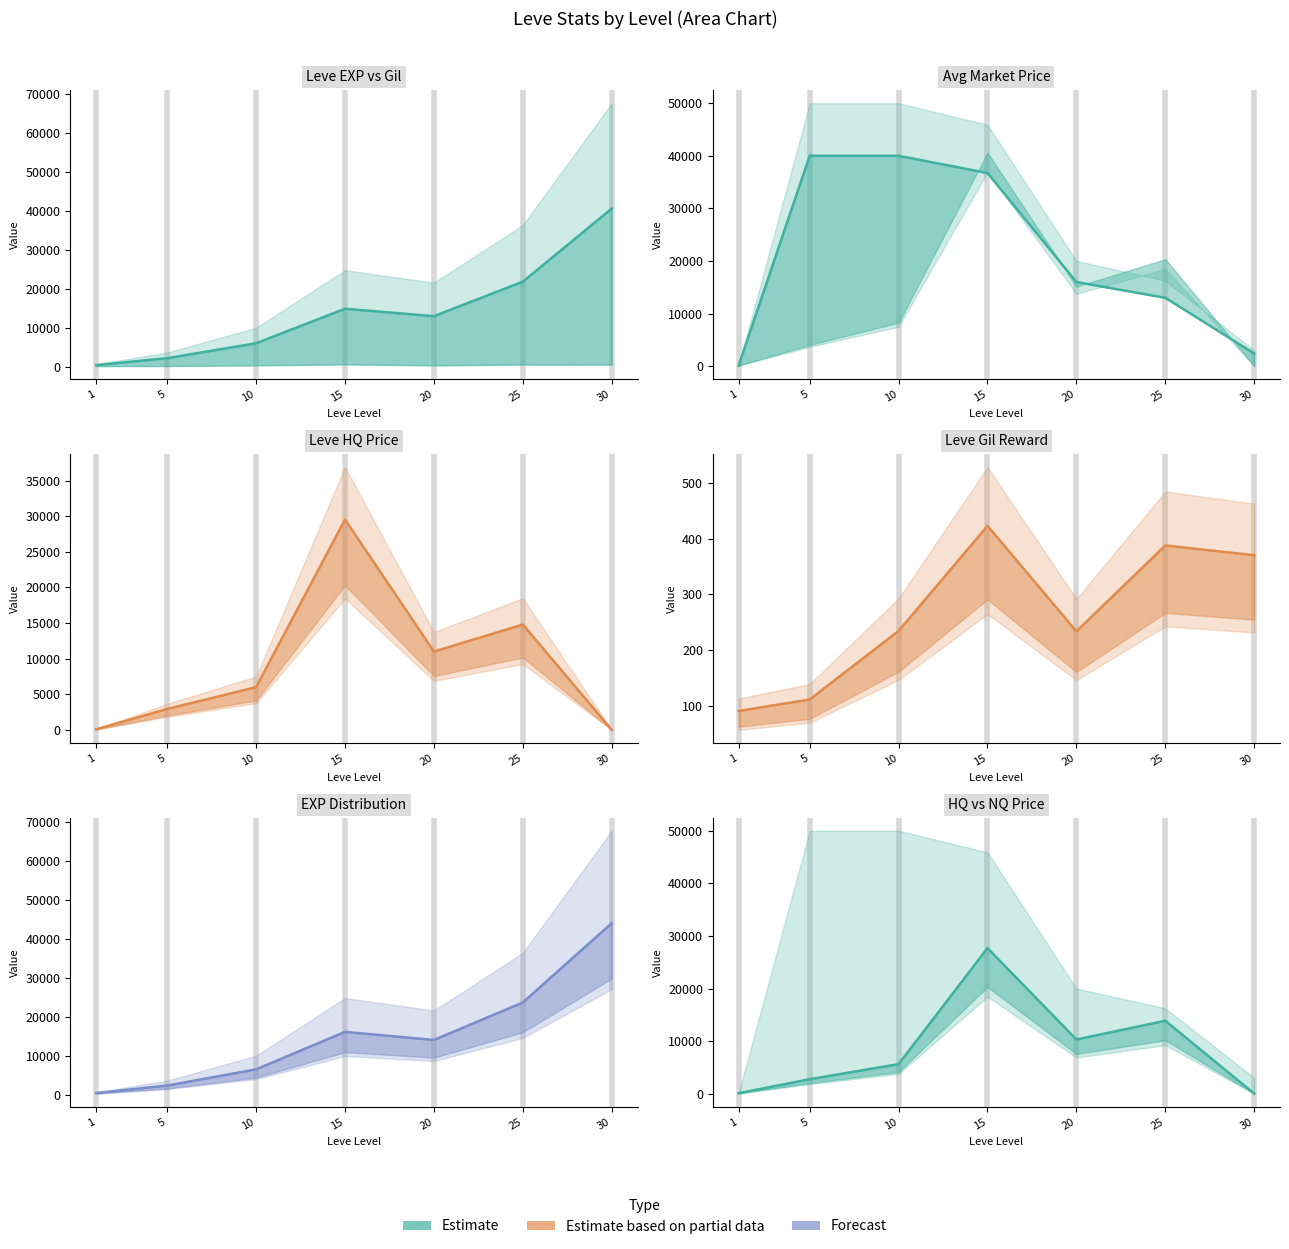

Which category has the lowest value across all series?

30